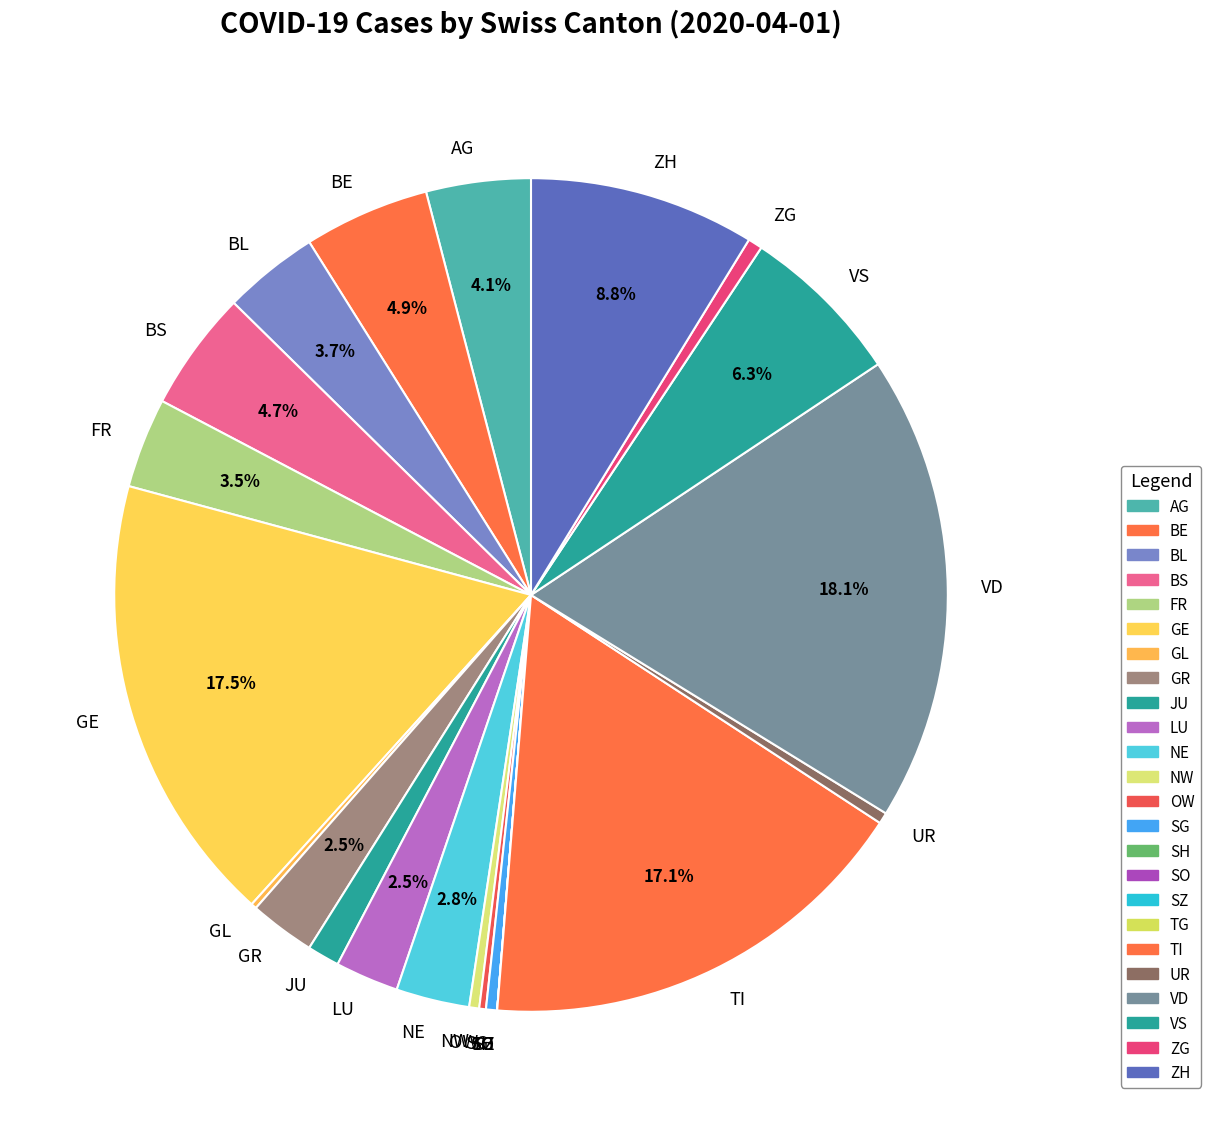

What percentage is NOT represented by ZH?

91.2%